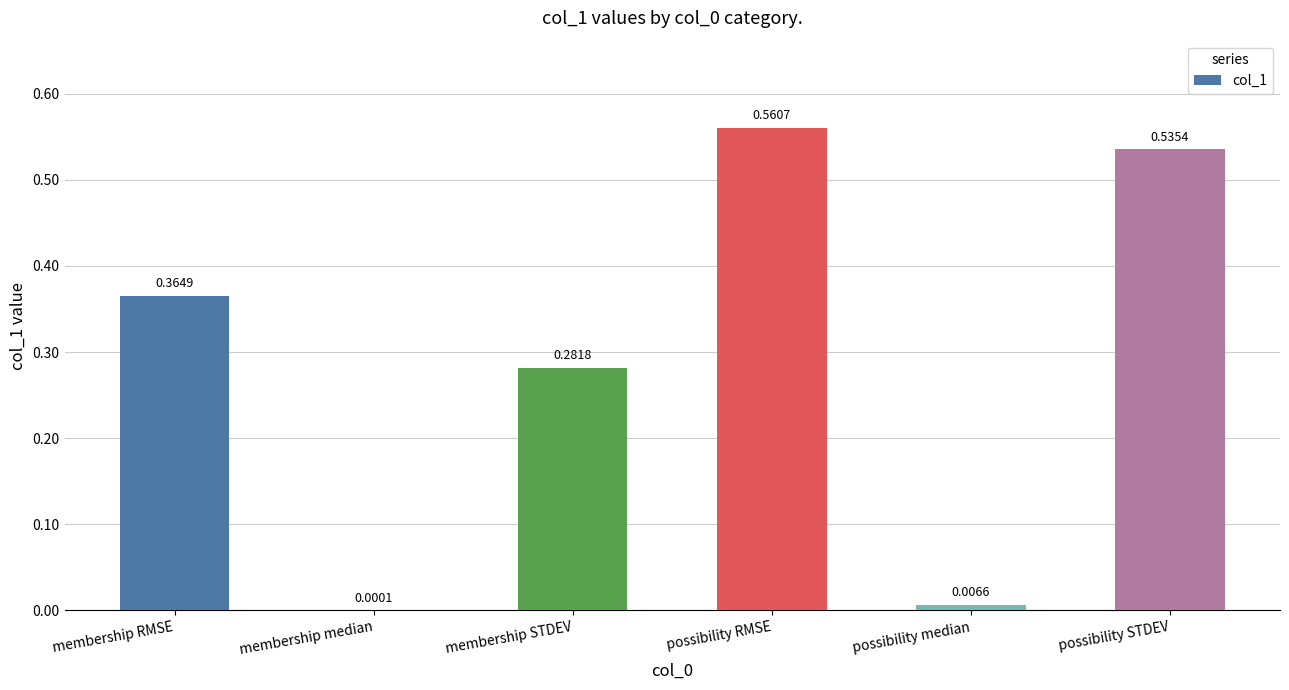

What is the sum of the values at possibility RMSE and possibility STDEV?

1.1